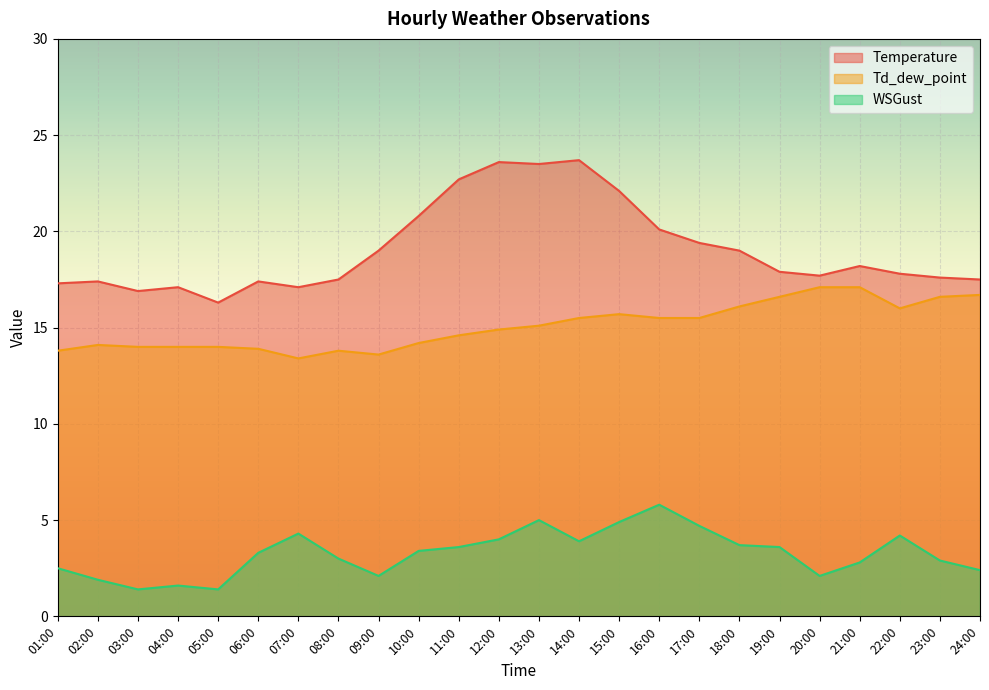

How many distinct data groups are displayed?

3